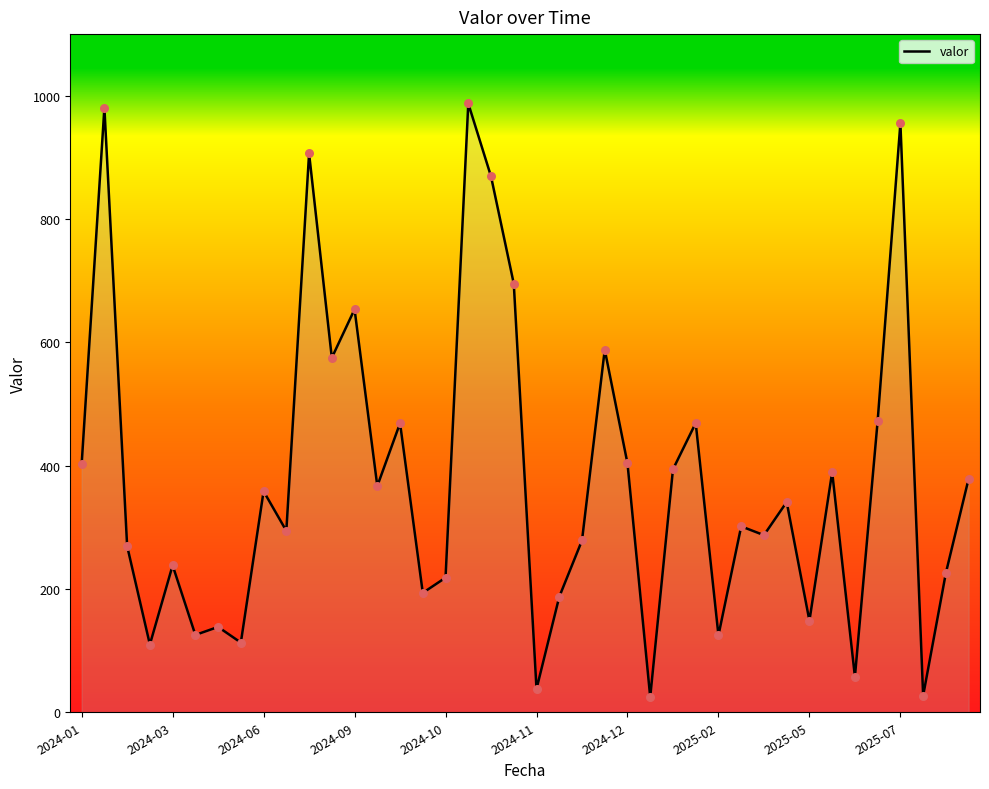

What is the minimum value shown in the chart?

24.7